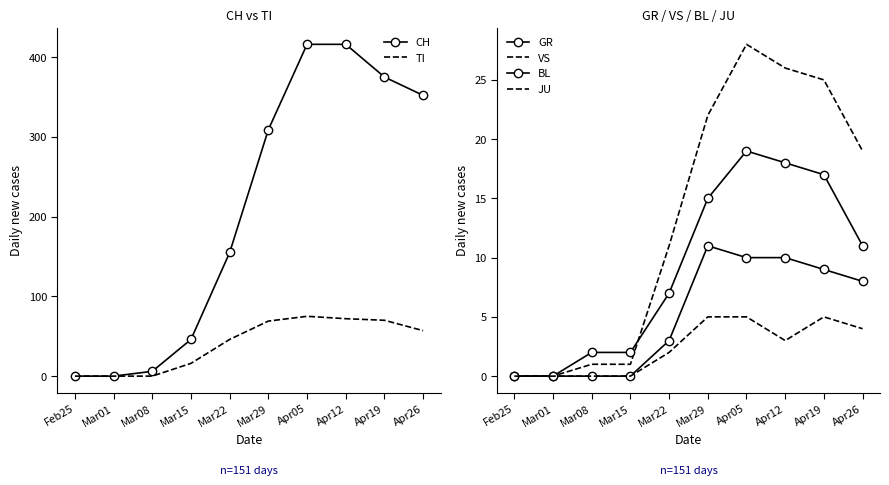

Which series ends up on top after the final intersection of VS and BL?

VS